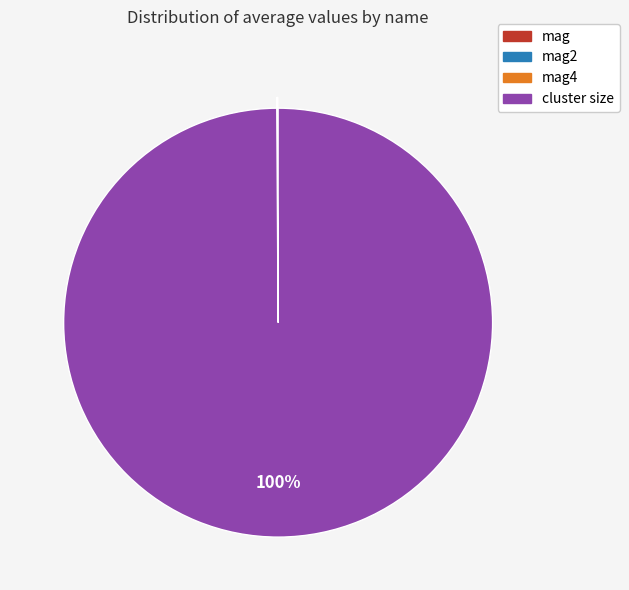

Is there any slice that represents more than half of the pie?

Yes